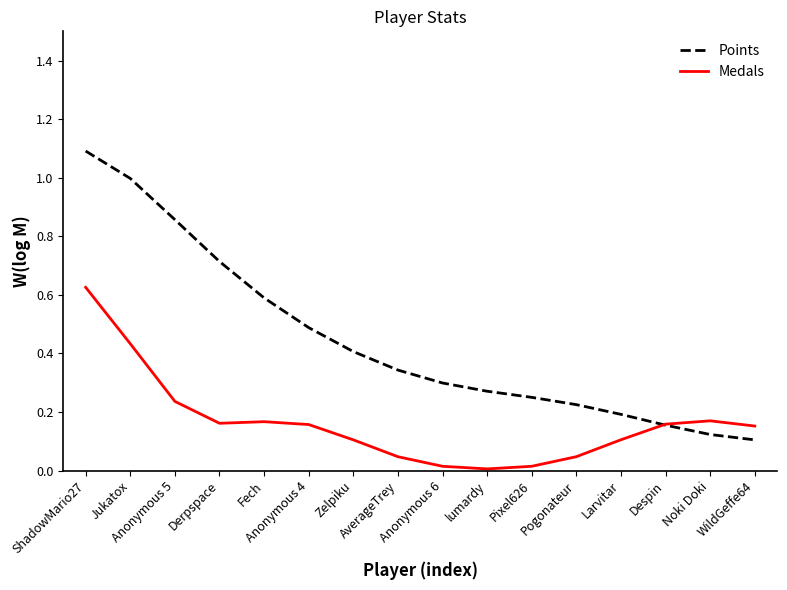

What are all the series names shown in the legend?

Points, Medals